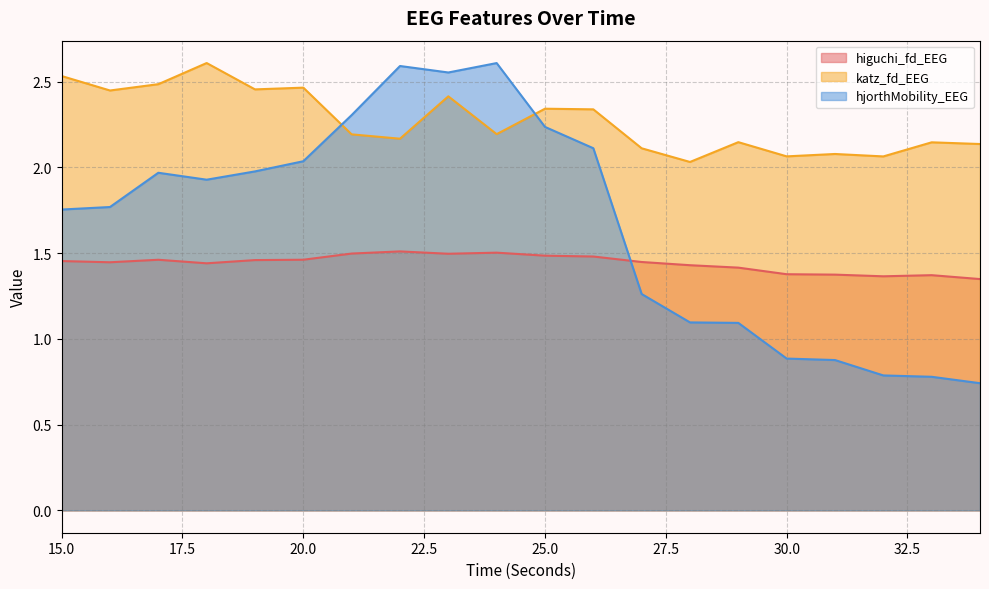

What is the lowest value of the katz_fd_EEG series?

2.0